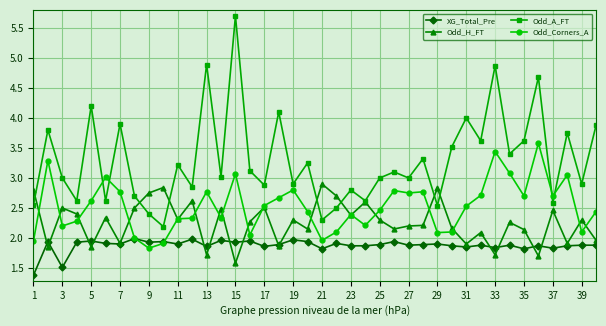

What is the value of the Odd_H_FT point at the 19th from the left?

2.3